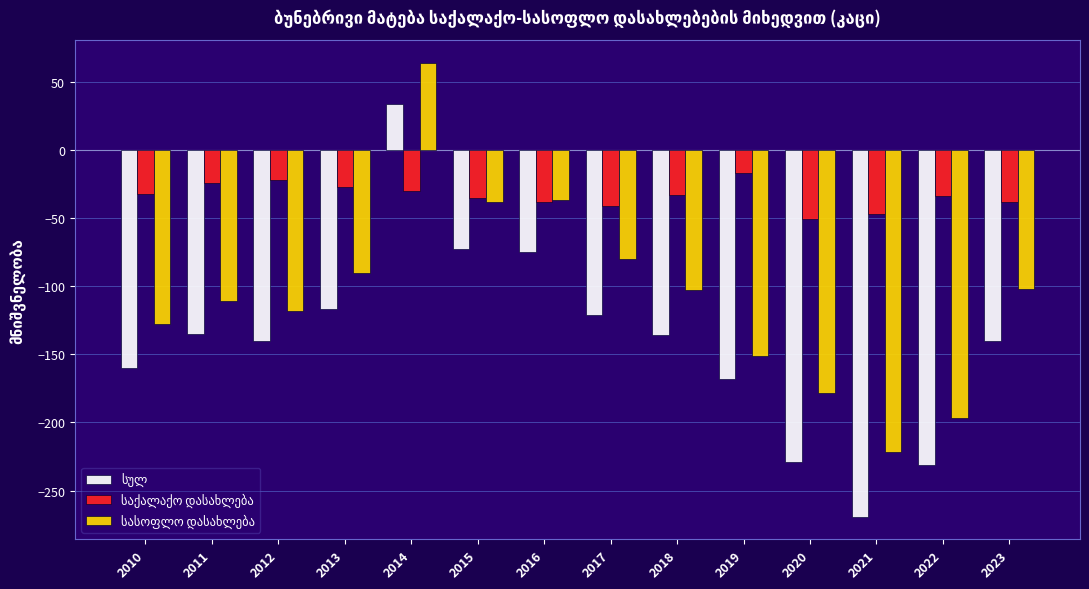

What is the maximum value shown in the chart?

64